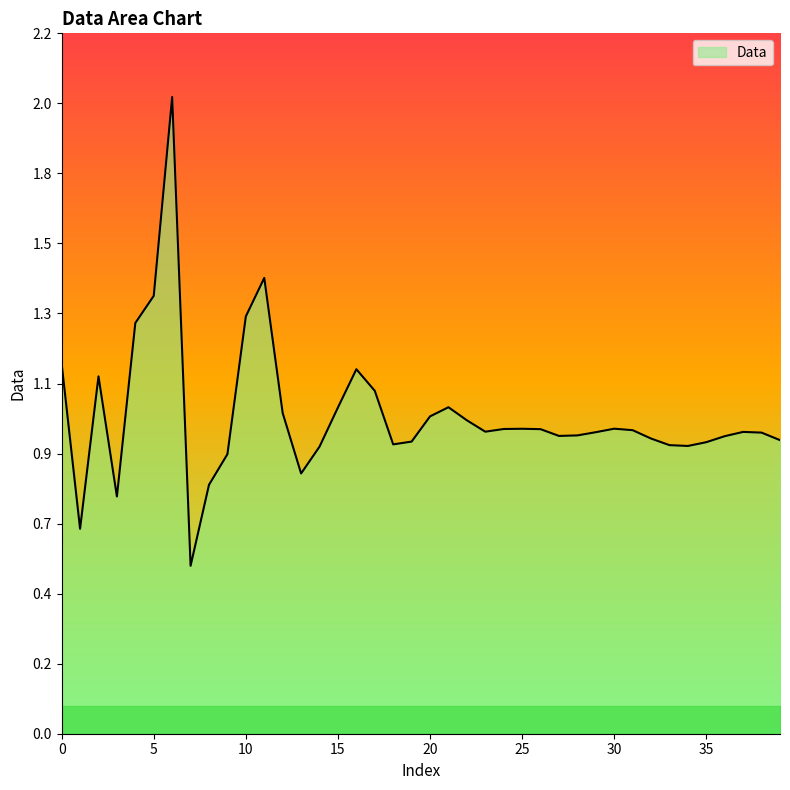

Does the chart display data point markers on the line(s)?

No